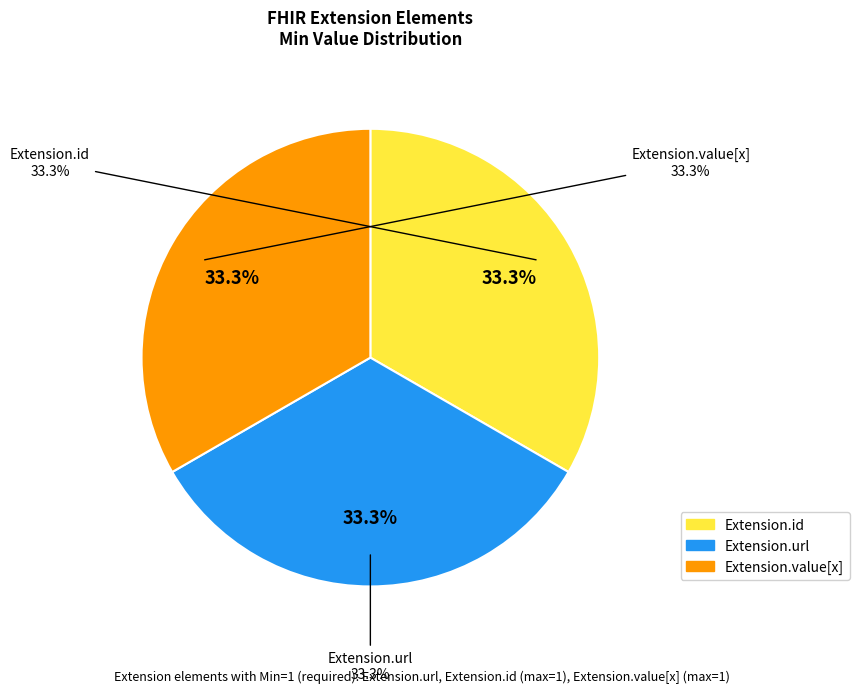

Which has a higher value, Extension.value[x] or Extension.id?

Extension.value[x]